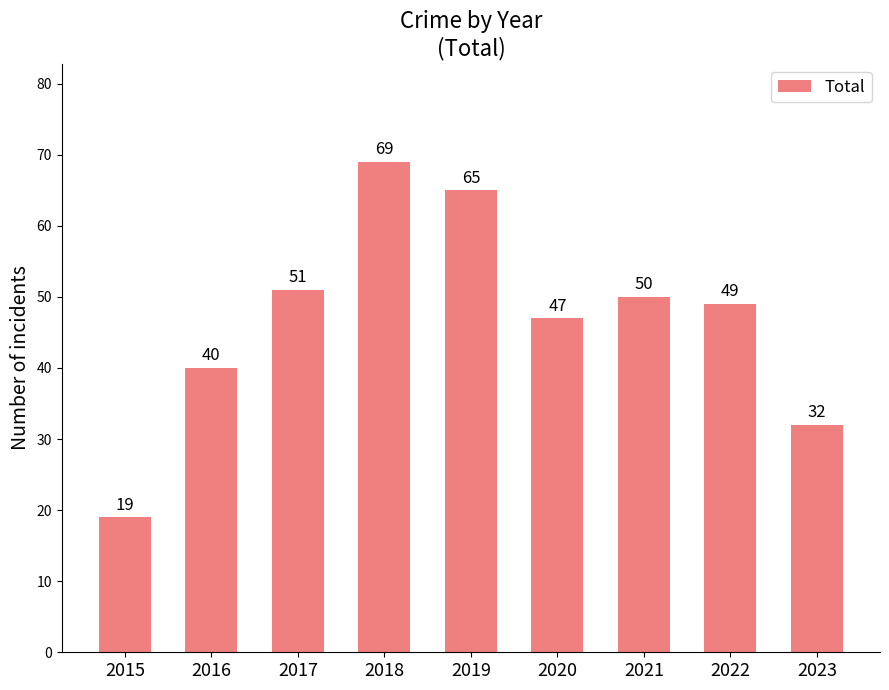

At which label does the data first exceed 49?

2017